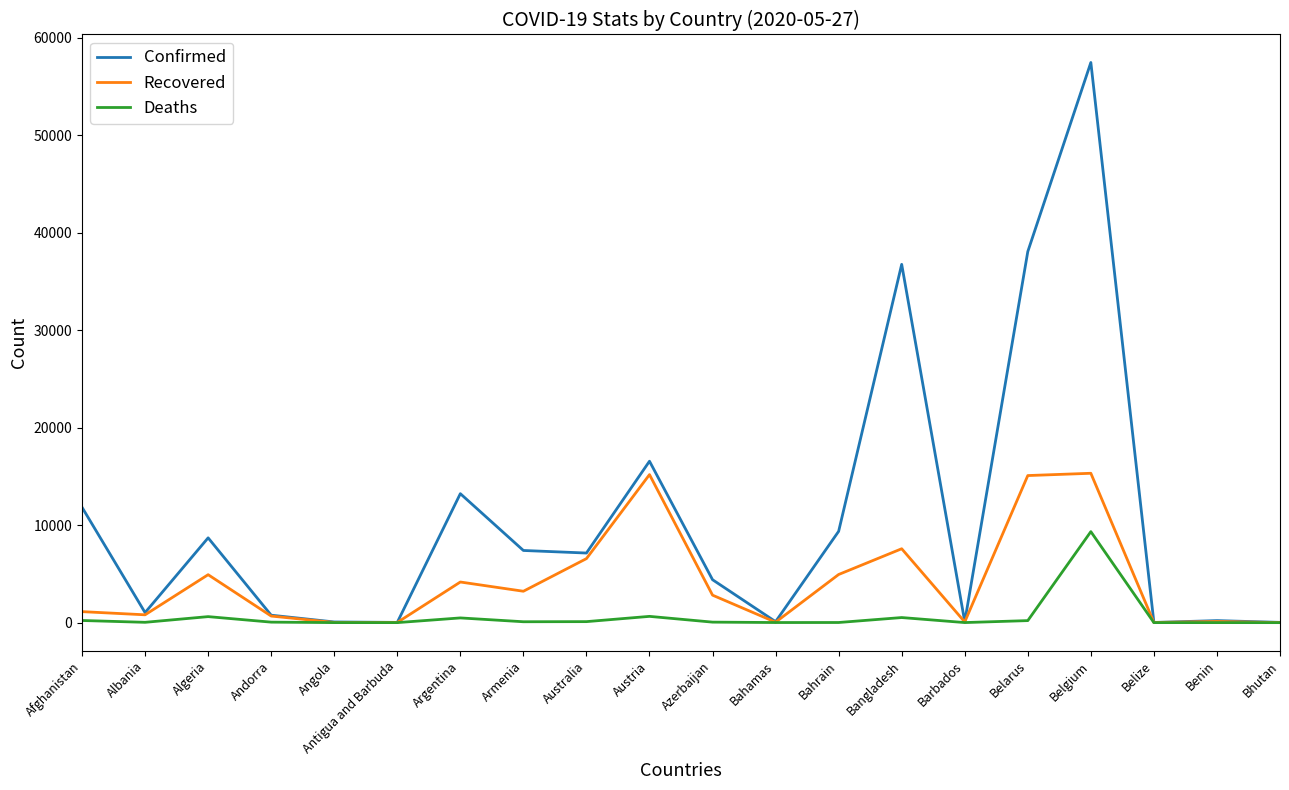

Which category has the highest value across all series?

Belgium